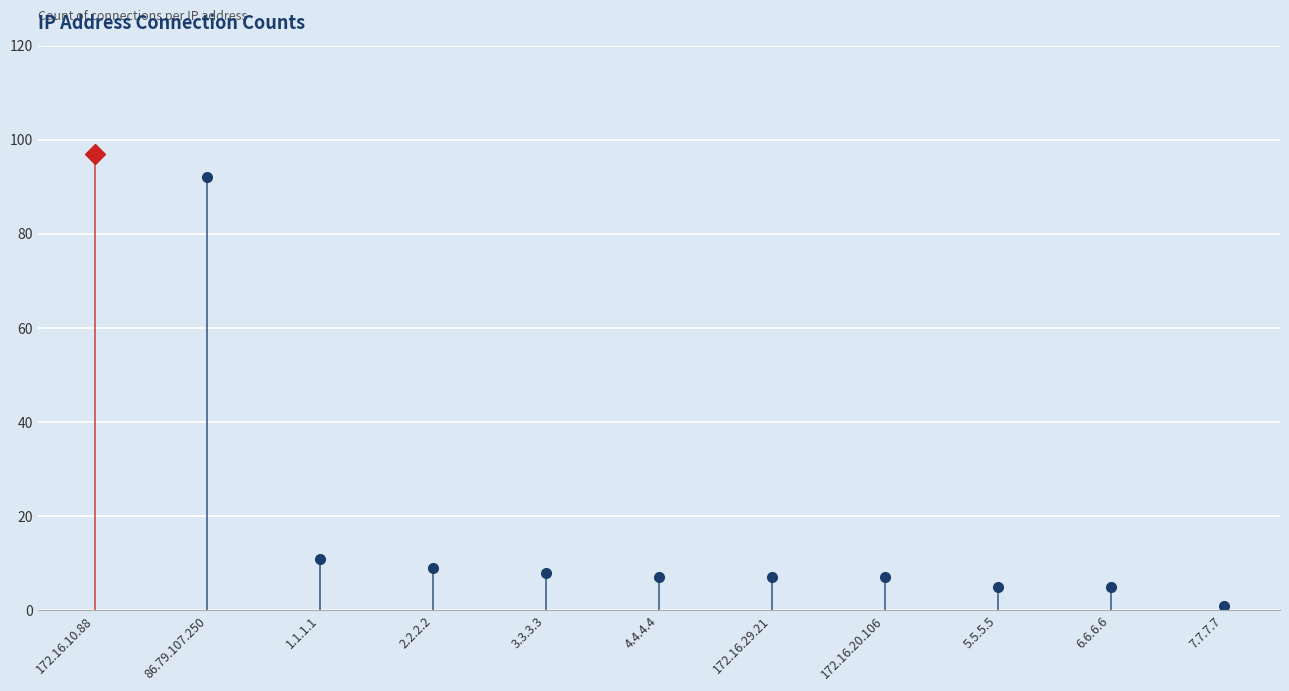

What is the smallest value displayed?

1